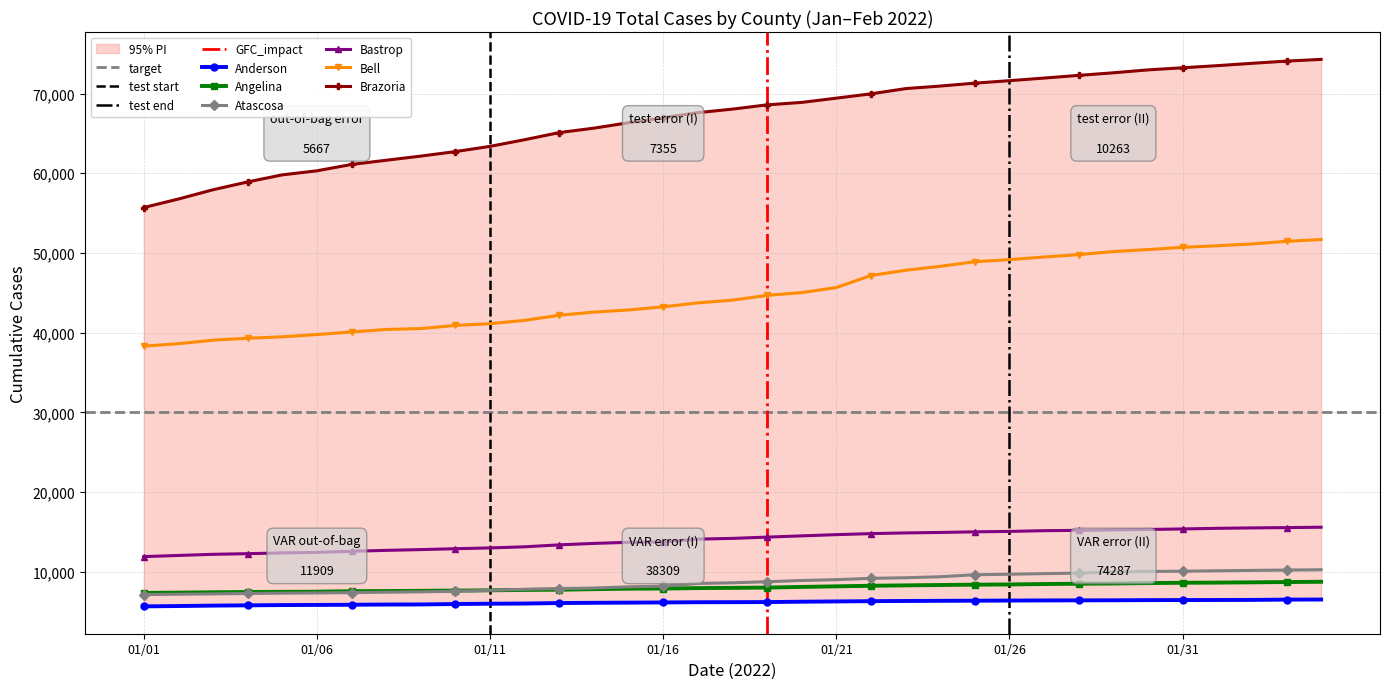

Which series has the largest total across all categories?

Brazoria